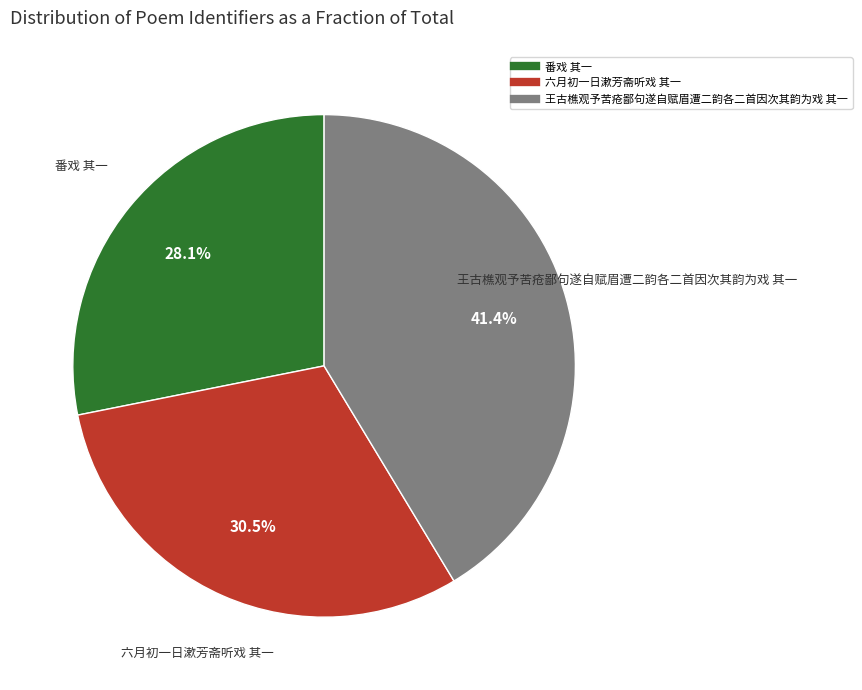

What percentage is the 番戏 其一 slice, to the nearest percent?

28%